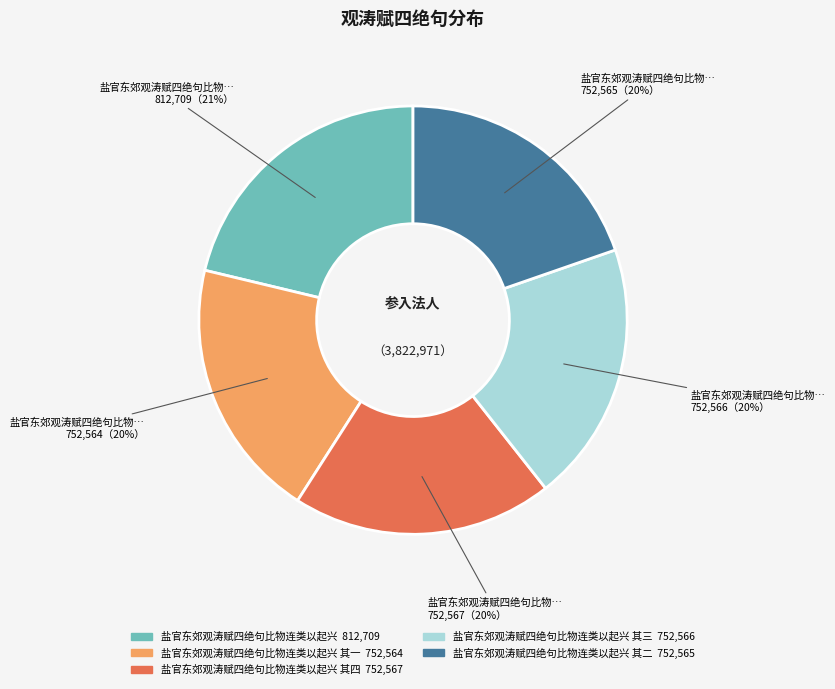

Count the number of slices in the pie.

5